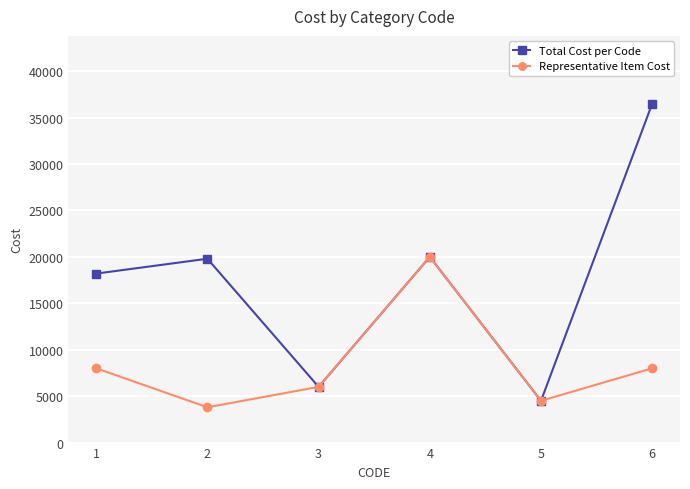

At which category does the chart reach its minimum across all series?

2